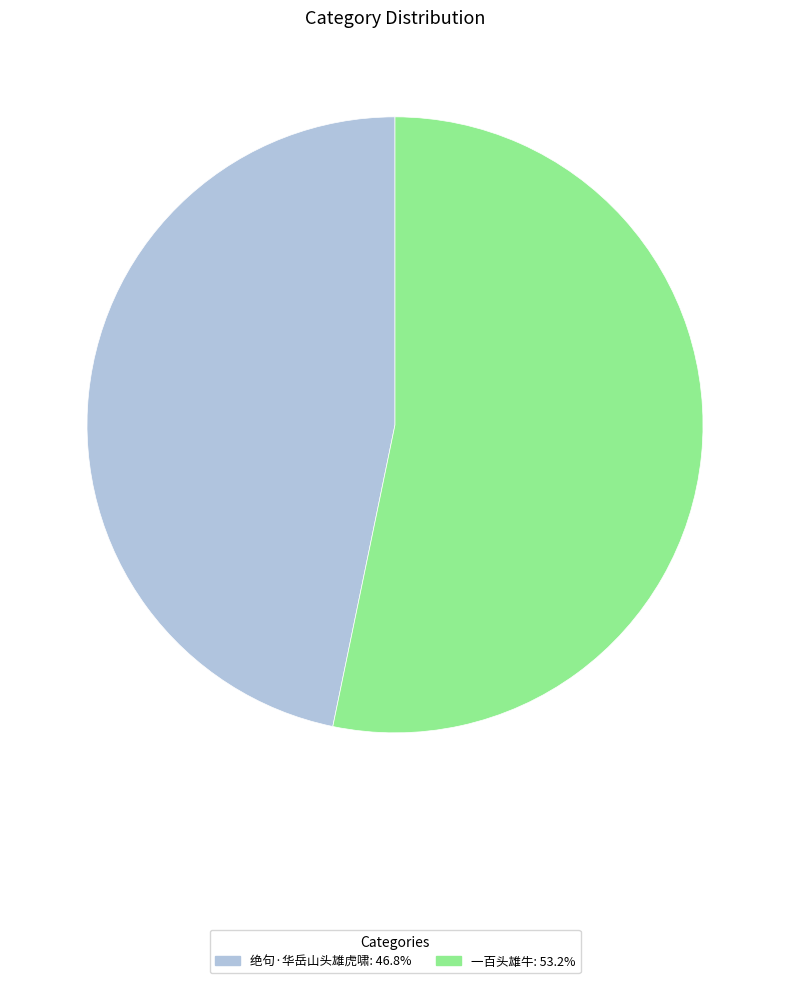

Approximately how many times larger is the value at 绝句·华岳山头雄虎啸 compared to 一百头雄牛?

0.9